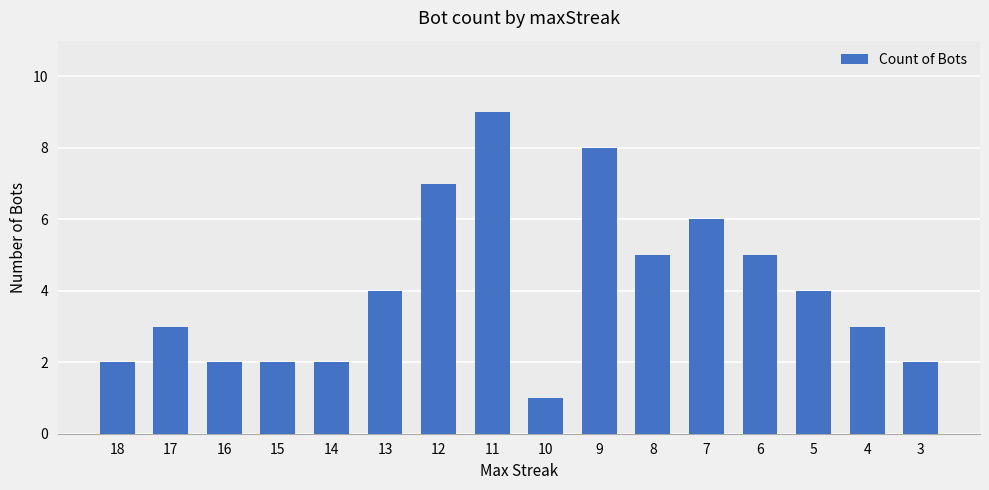

Reading left to right, extract all data points from this chart.

18=2	17=3	16=2	15=2	14=2	13=4	12=7	11=9	10=1	9=8	8=5	7=6	6=5	5=4	4=3	3=2